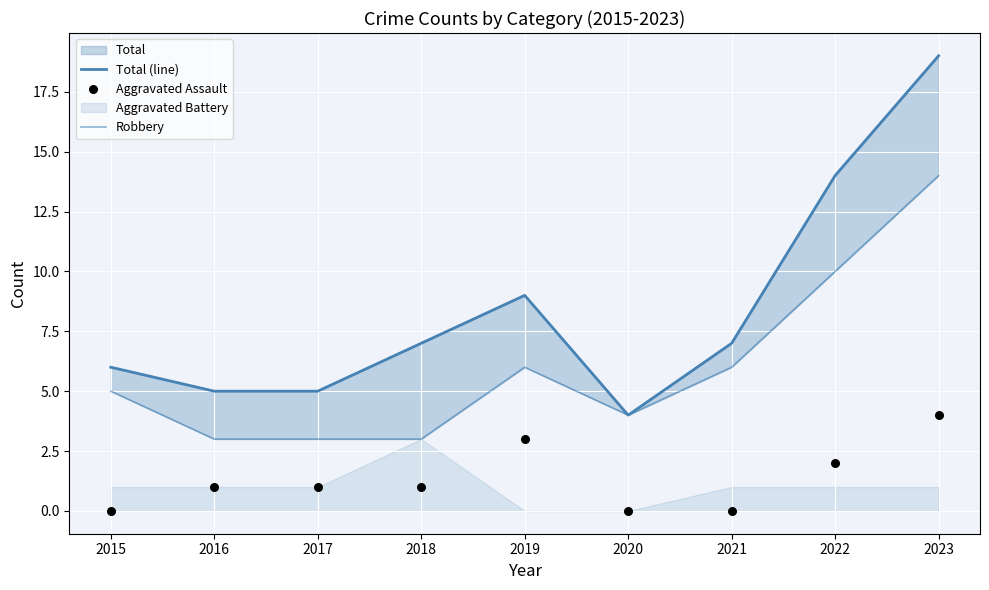

Which series has the widest spread of Y values?

Total (line)